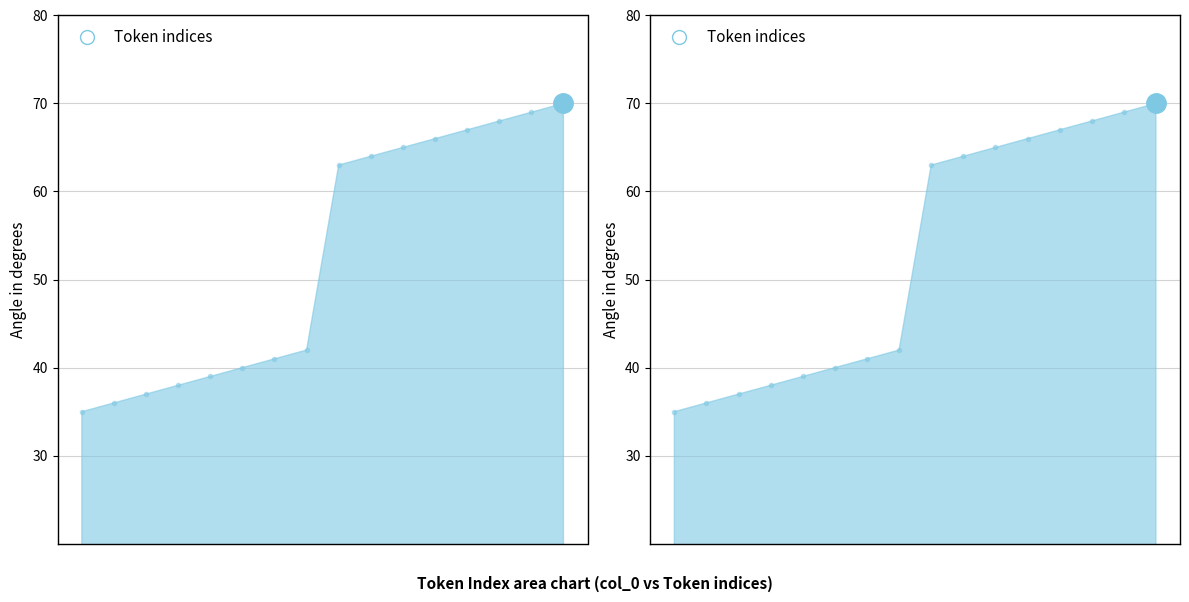

Read the value at 7, to the nearest 10.

40